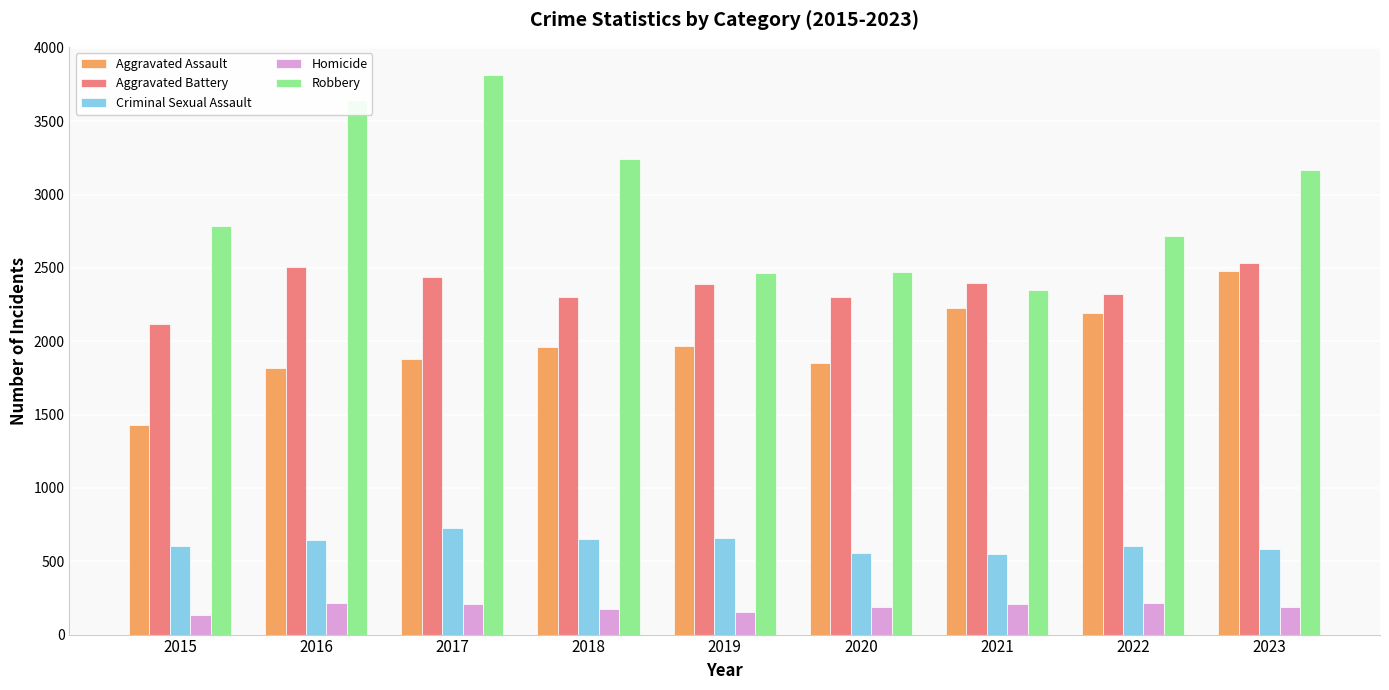

True or false: Homicide has a value of 59 at 2016.

False